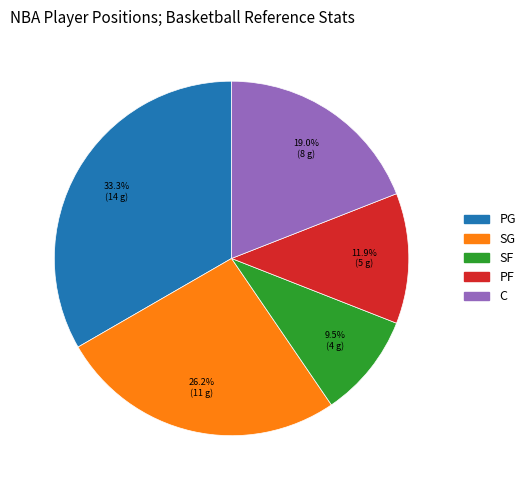

Between PF and C, which is larger?

C